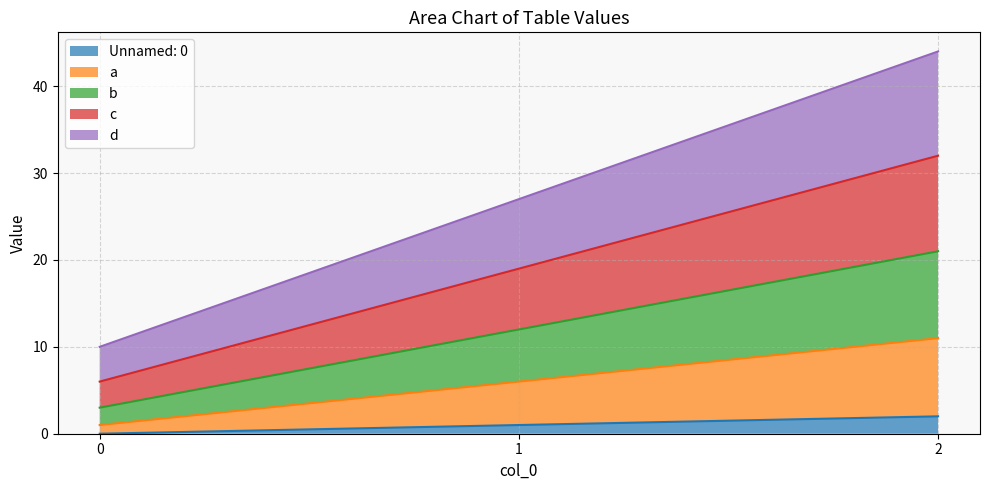

List the series in order of their peak value, highest first.

d, c, b, a, Unnamed: 0